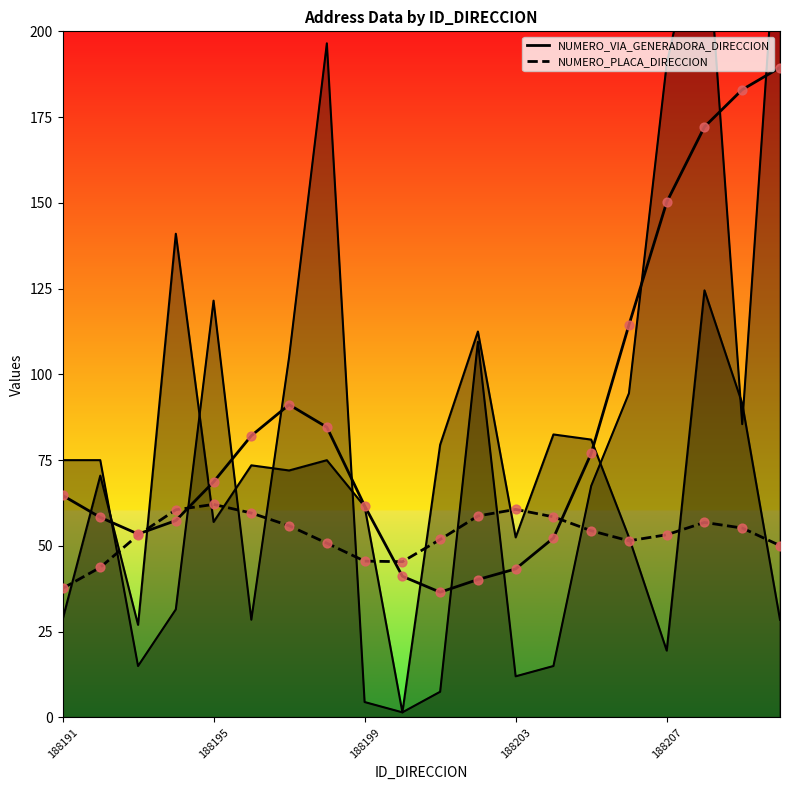

At which category is the sum across all series the highest?

19